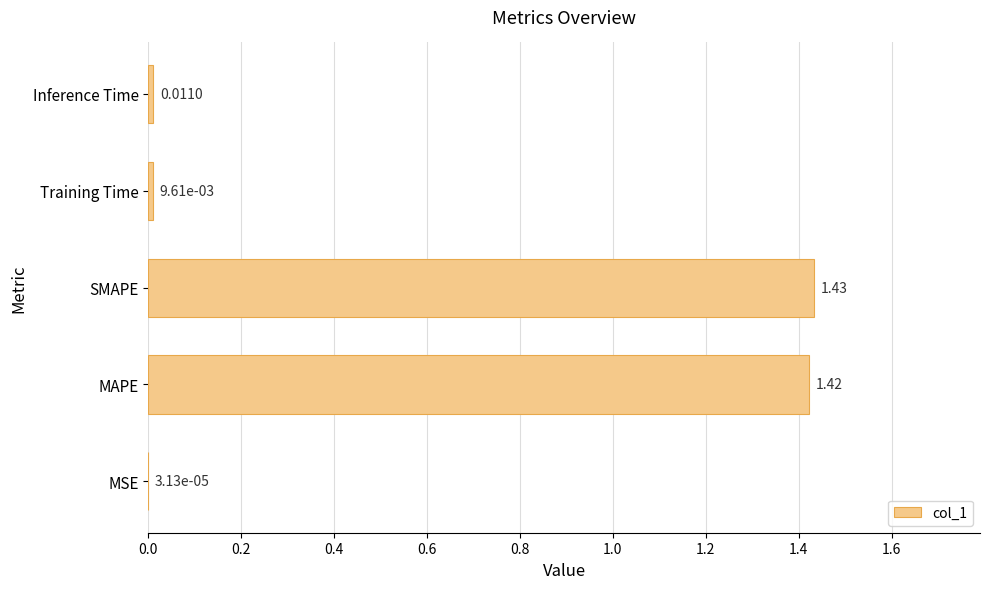

What is the sum of all values?

2.9